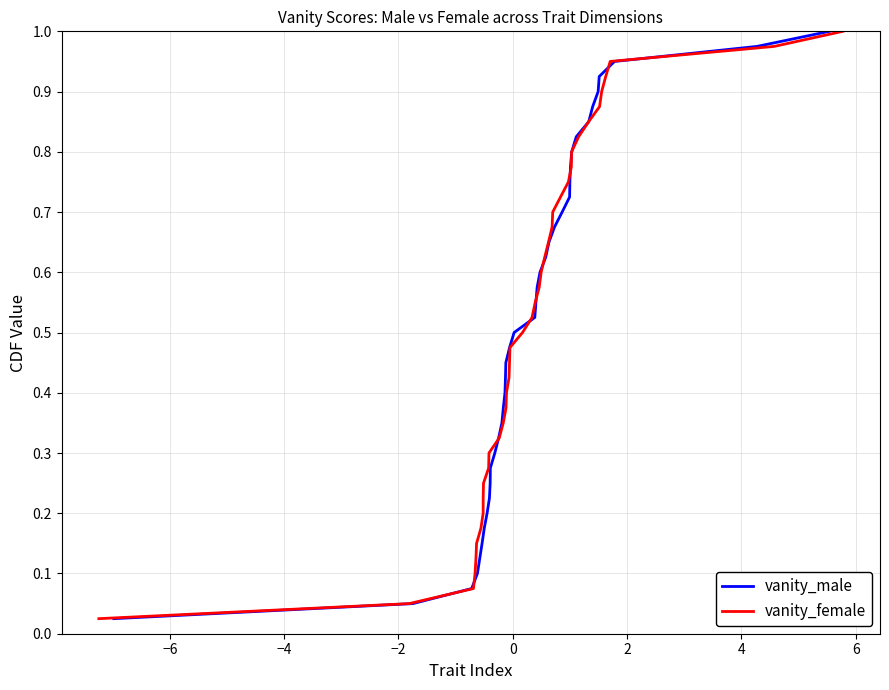

What is the sum of all vanity_female values?

20.5